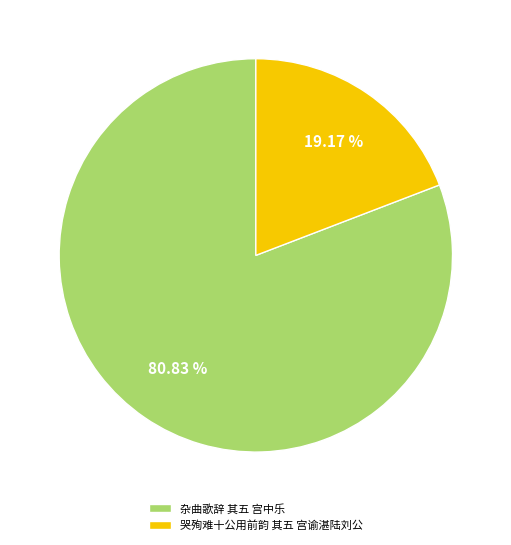

Is there any slice that represents more than half of the pie?

Yes